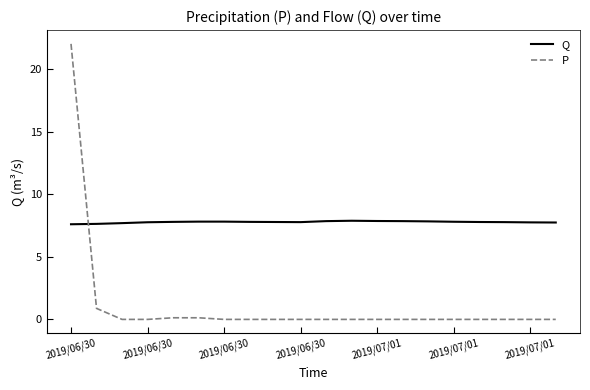

How many times do P and Q cross each other?

1